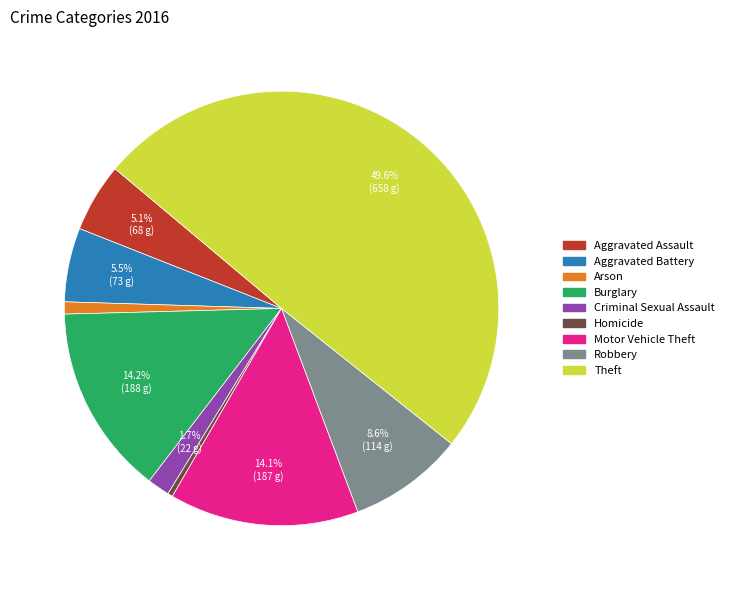

Which has a higher value, Aggravated Battery or Burglary?

Burglary